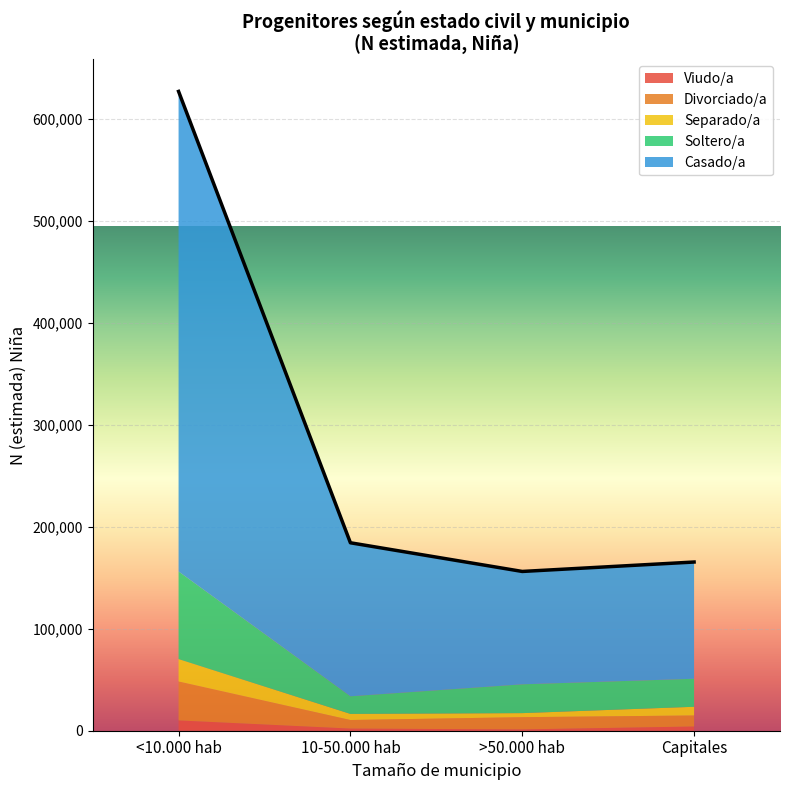

How many distinct data groups are displayed?

5